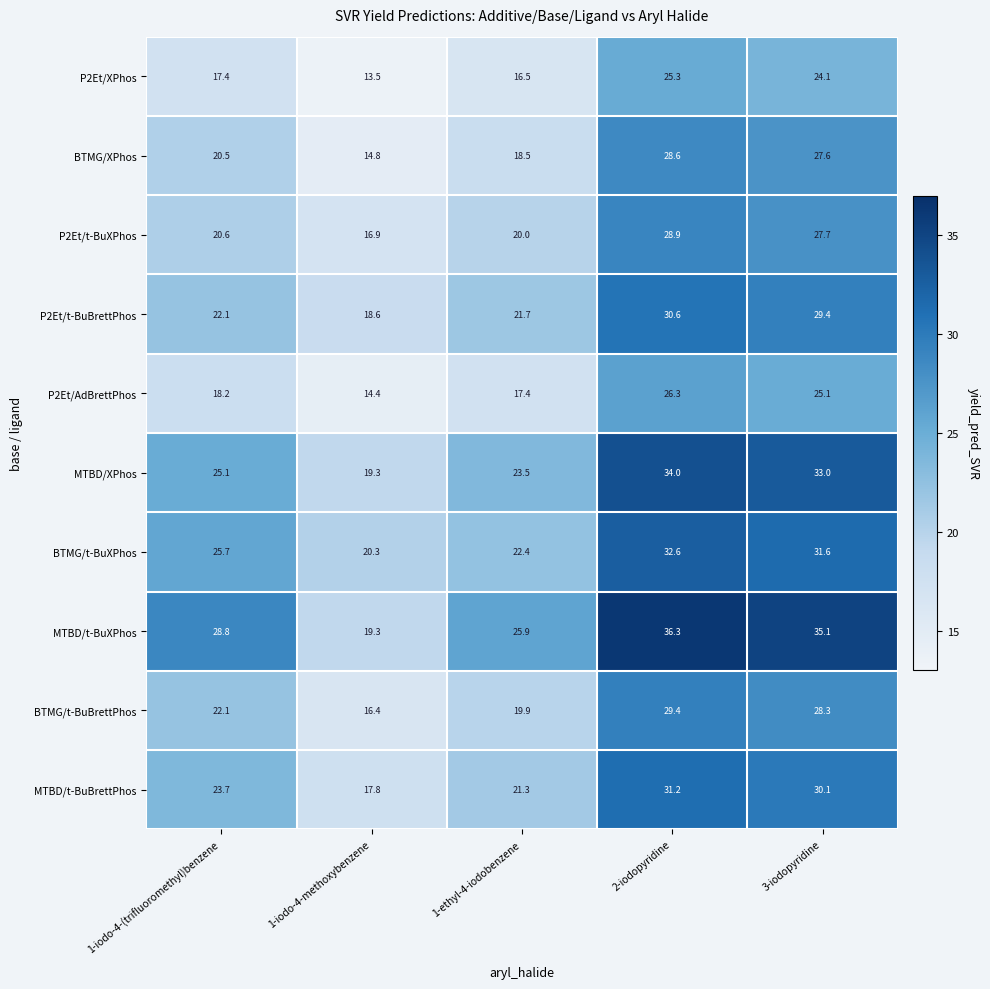

The MTBD/XPhos series shows 9.6 at 1-iodo-4-(trifluoromethyl)benzene. True or false?

False